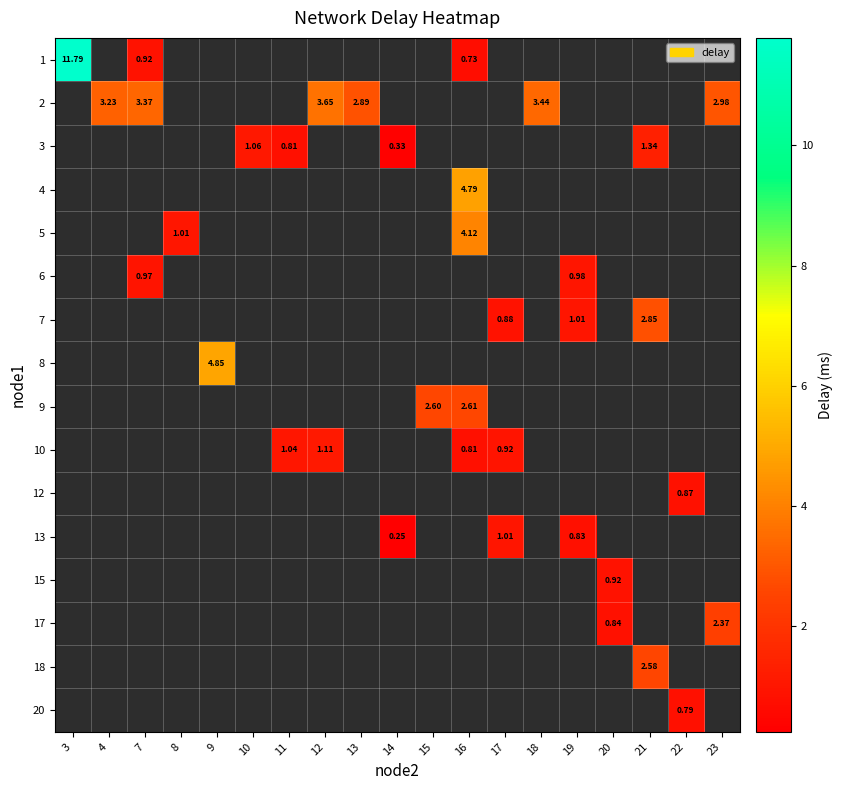

At which label does row_0 reach its peak?

3